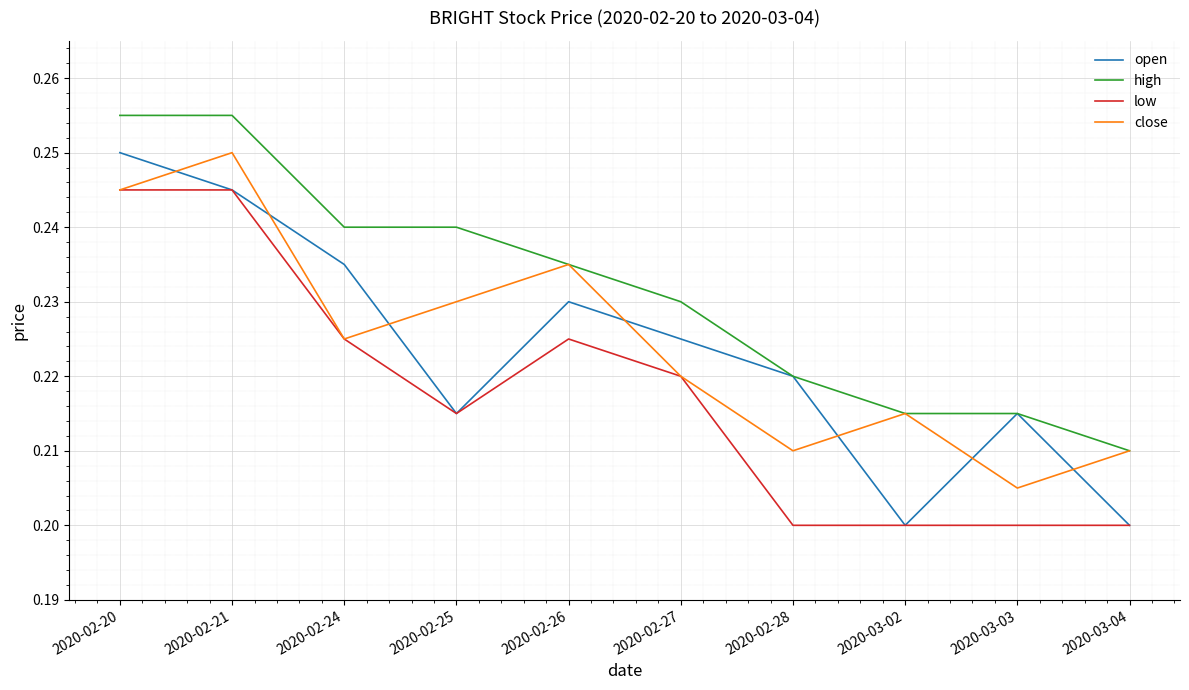

Which series has the largest total across all categories?

high